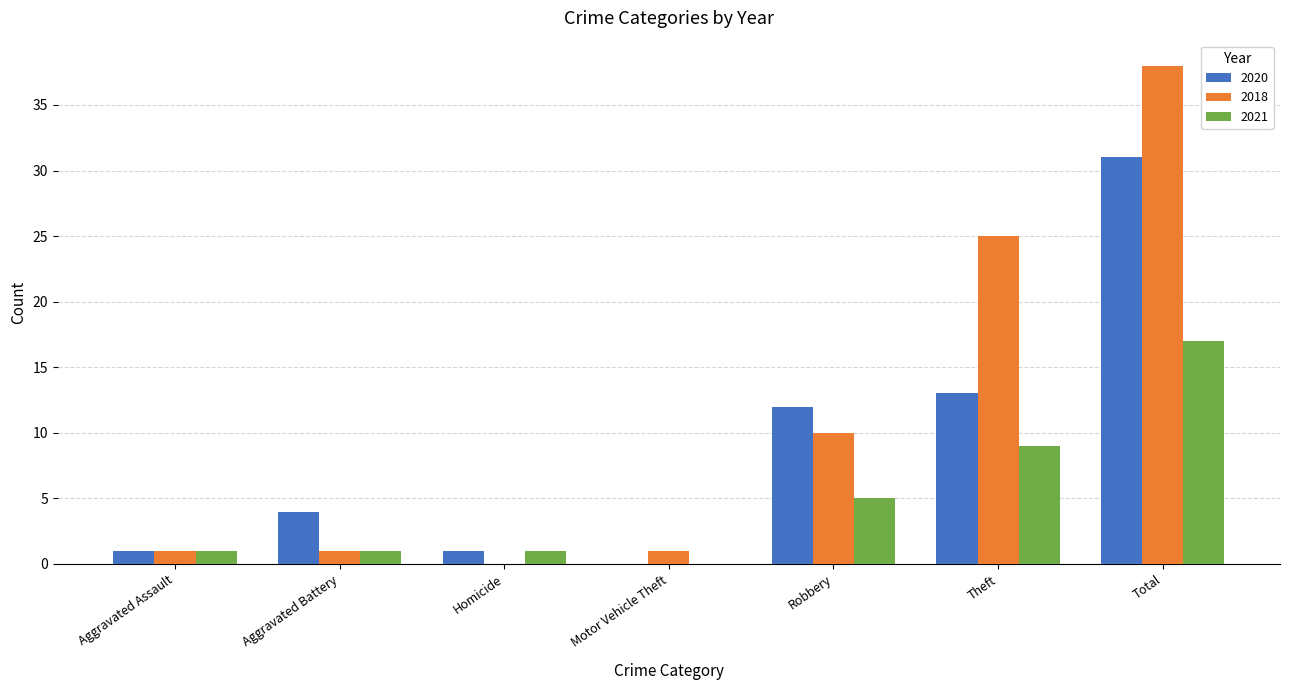

Reading right to left, list all the values displayed in this chart.

2020: Total=31	Theft=13	Robbery=12	Motor Vehicle Theft=0	Homicide=1	Aggravated Battery=4	Aggravated Assault=1
2018: Total=38	Theft=25	Robbery=10	Motor Vehicle Theft=1	Homicide=0	Aggravated Battery=1	Aggravated Assault=1
2021: Total=17	Theft=9	Robbery=5	Motor Vehicle Theft=0	Homicide=1	Aggravated Battery=1	Aggravated Assault=1